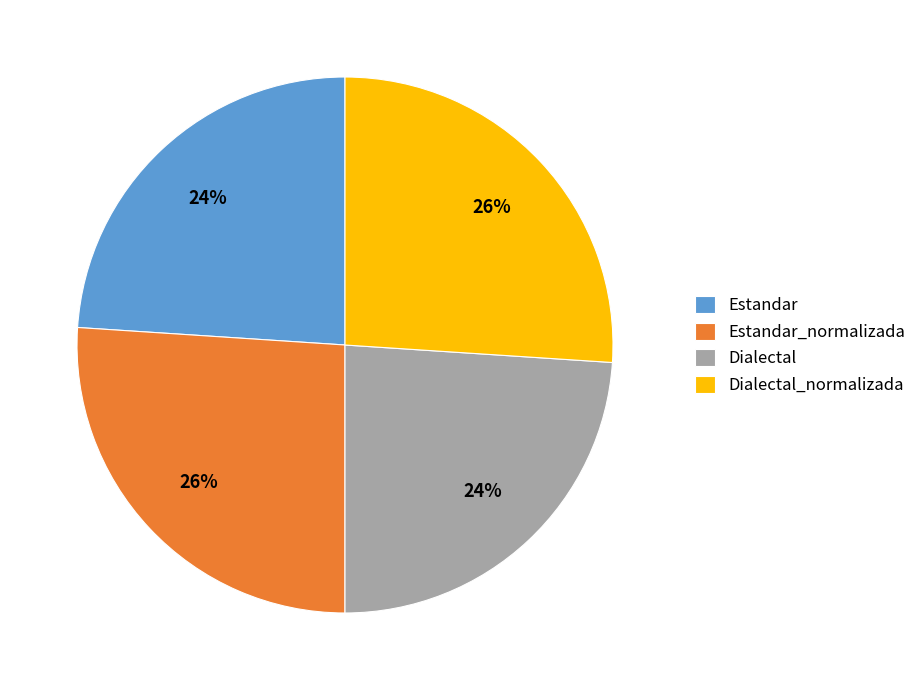

What is the ratio of the value at Dialectal to the value at Estandar_normalizada?

0.9